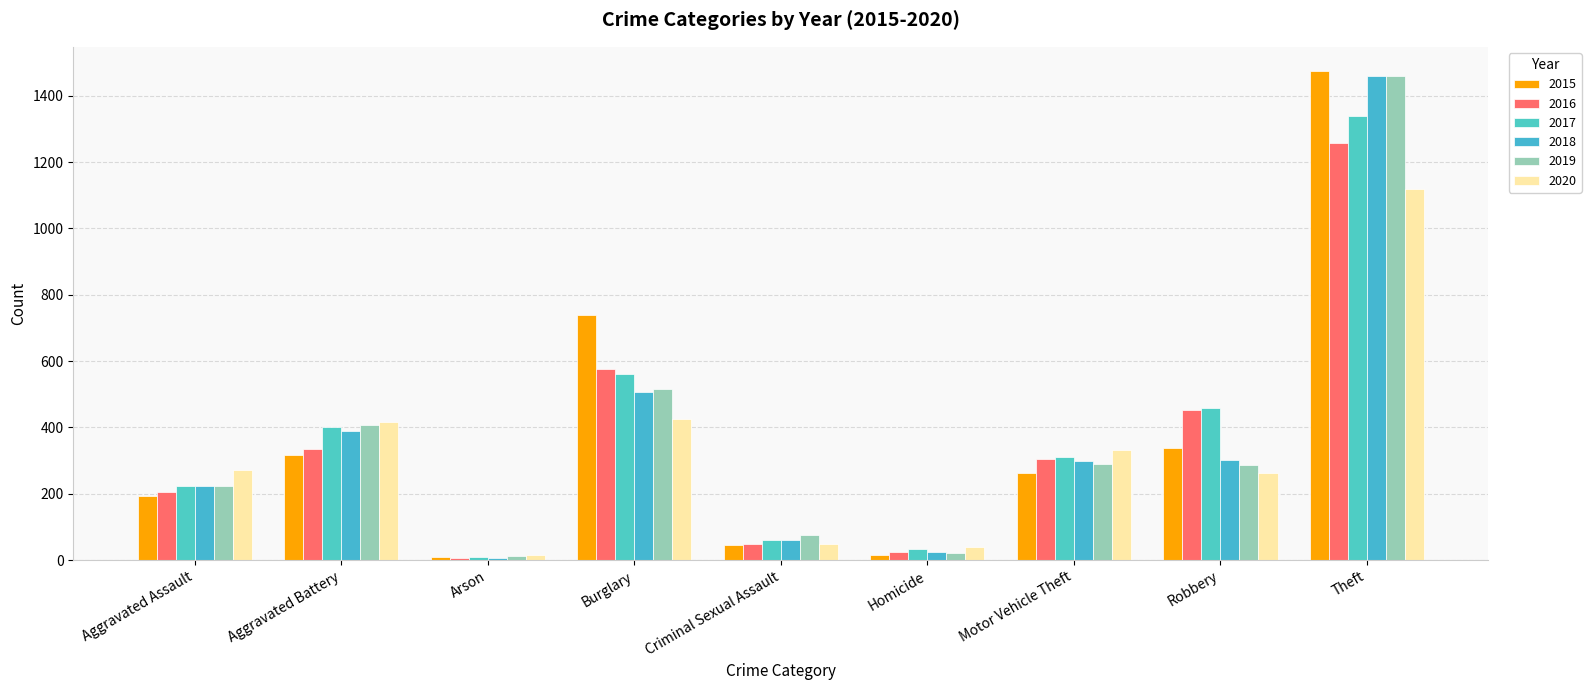

What is the difference between the second highest and minimum values in the 2015 series?

729